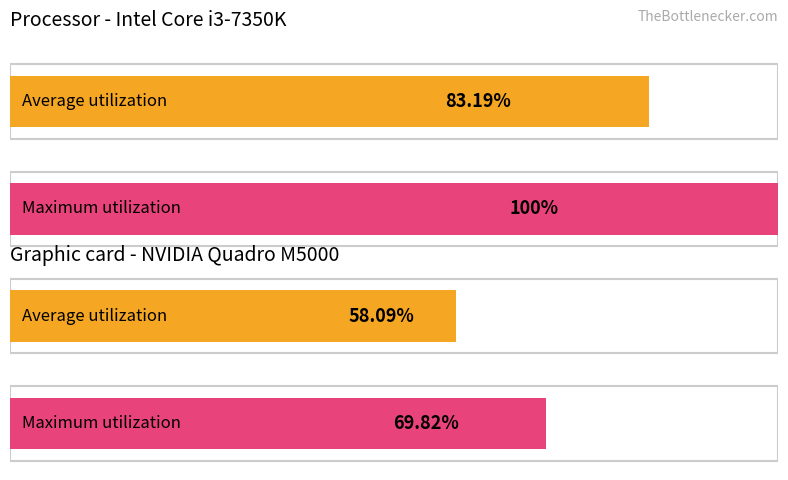

What is the difference between the maximum and second lowest values in the Maximum utilization series?

30